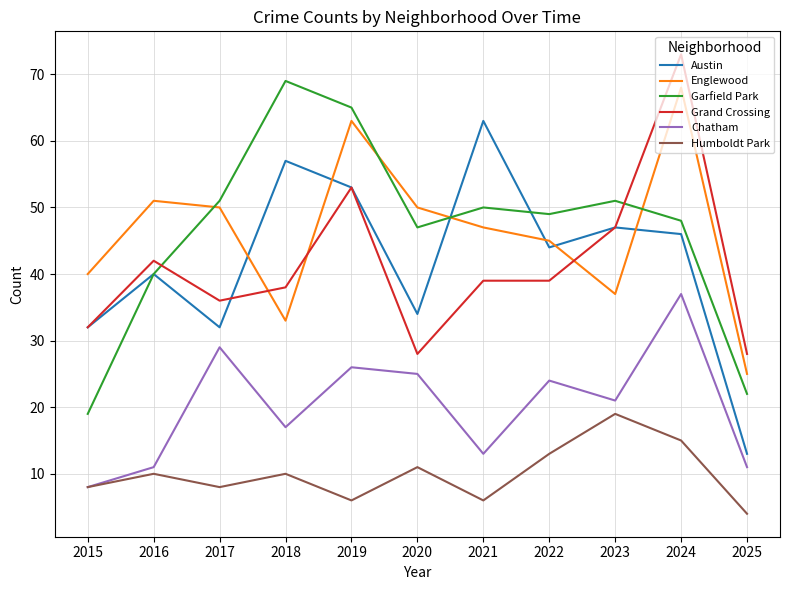

What is the minimum value for Grand Crossing?

28